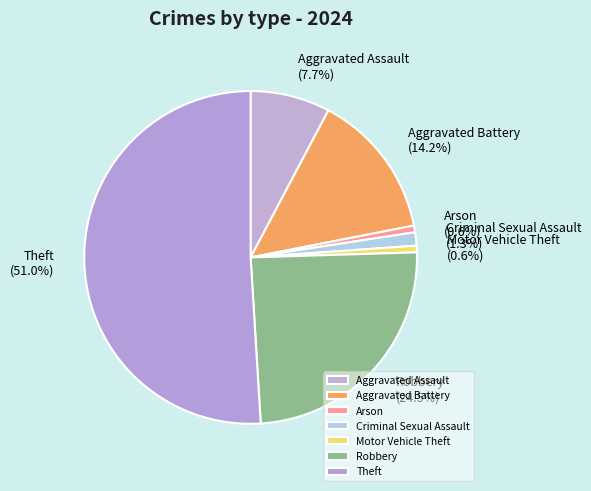

To the nearest percent, what percentage of the pie is Aggravated Battery?

14%